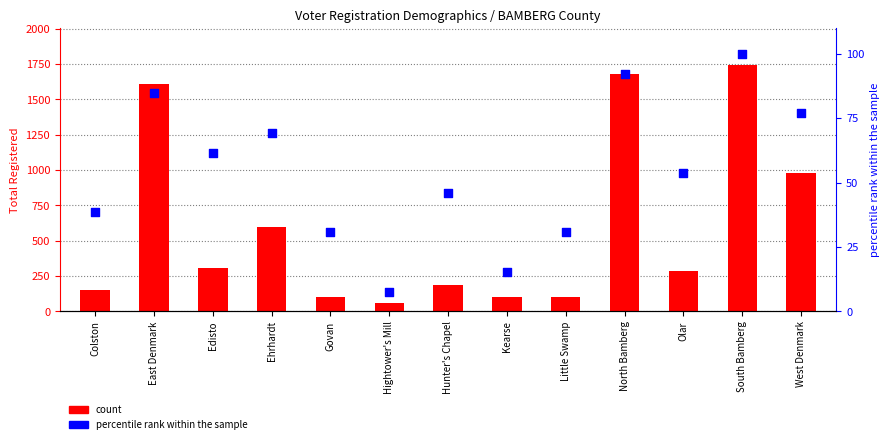

At which category is the sum across all series the highest?

South Bamberg